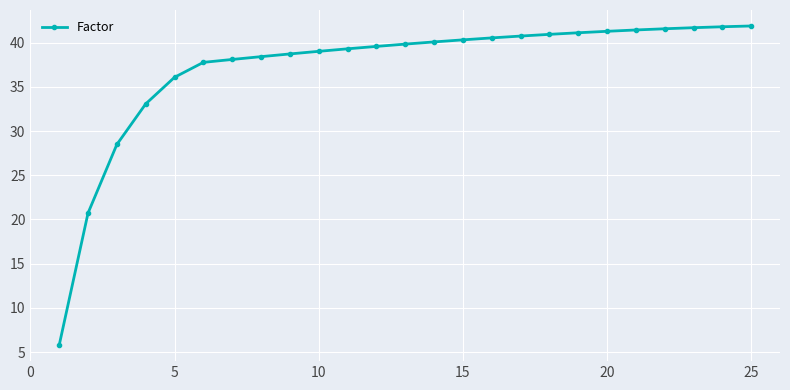

What is the greatest value displayed?

41.9